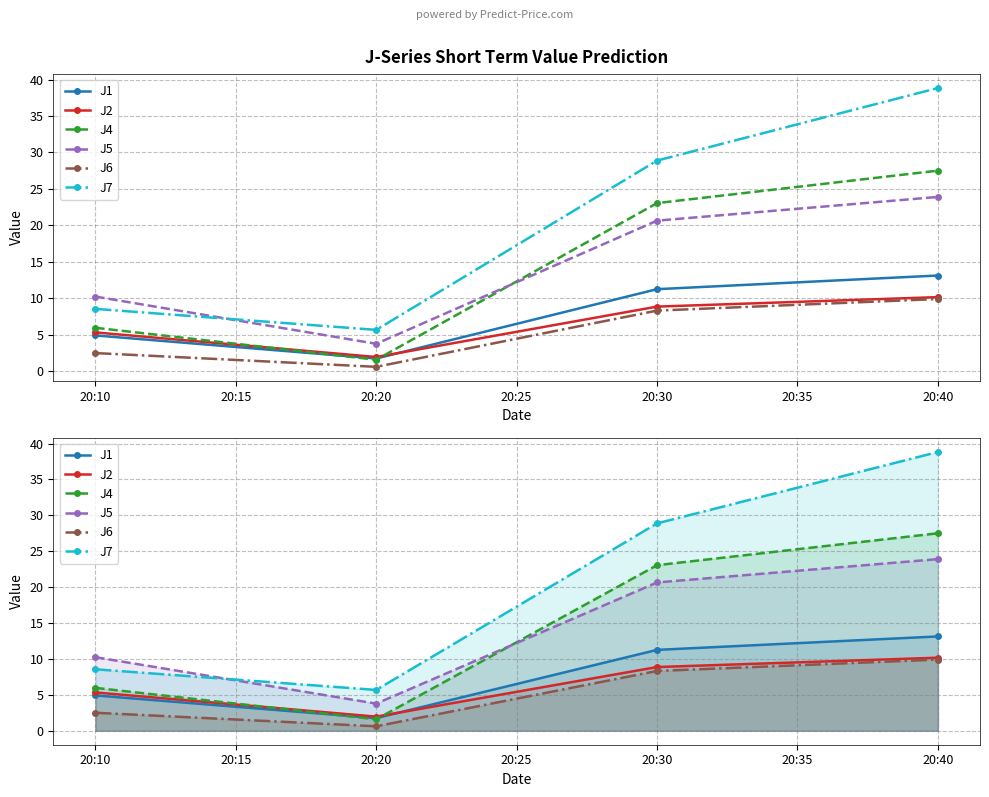

Reading left to right, list all the values displayed in this chart.

J1: 4.9	1.8	11.3	13.1
J2: 5.3	2.0	8.9	10.2
J4: 6.0	1.6	23.1	27.5
J5: 10.3	3.8	20.7	23.9
J6: 2.5	0.6	8.3	9.9
J7: 8.6	5.7	28.9	38.8